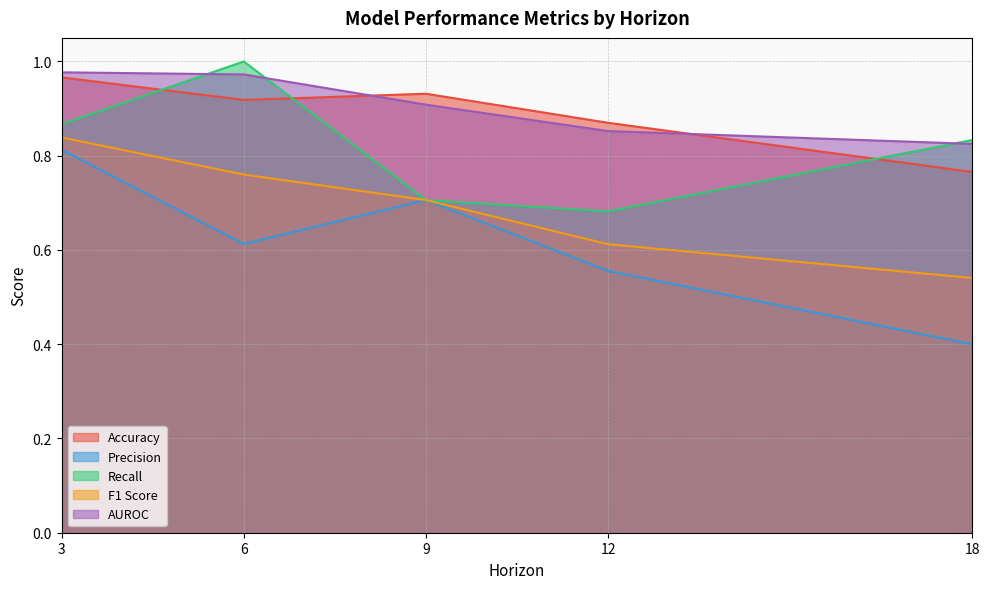

Which series has the largest total across all categories?

AUROC